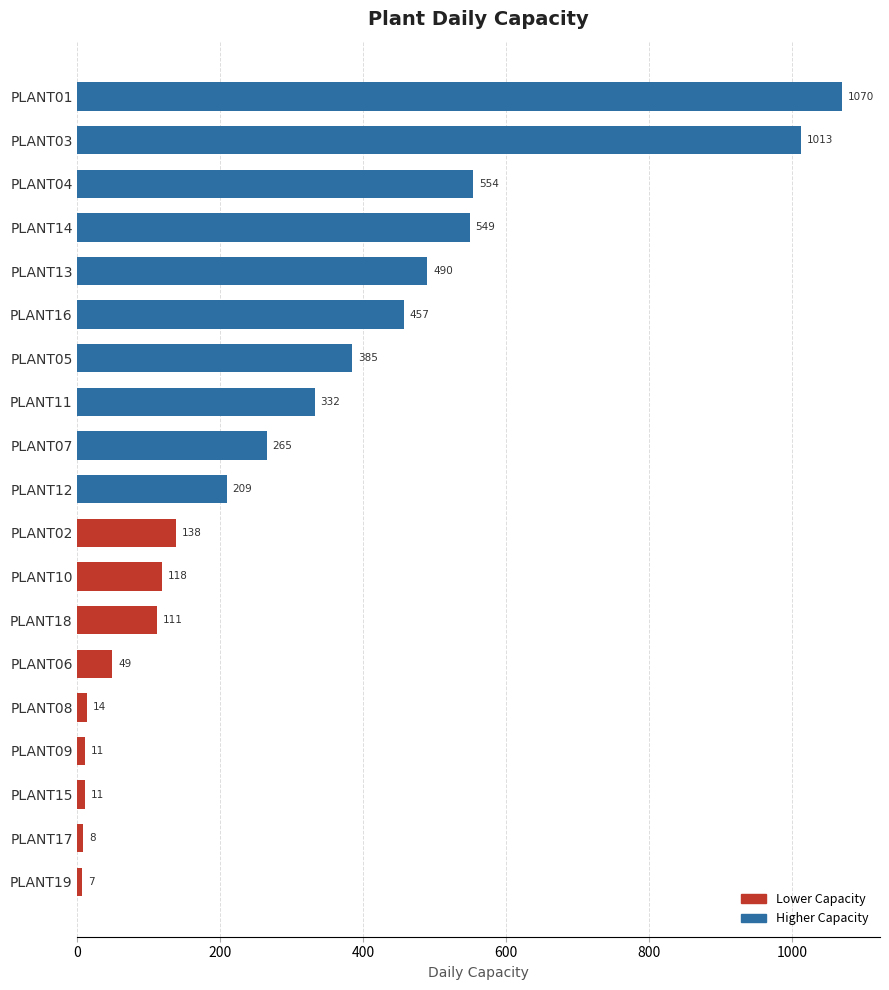

Does the chart contain stacked bars?

No